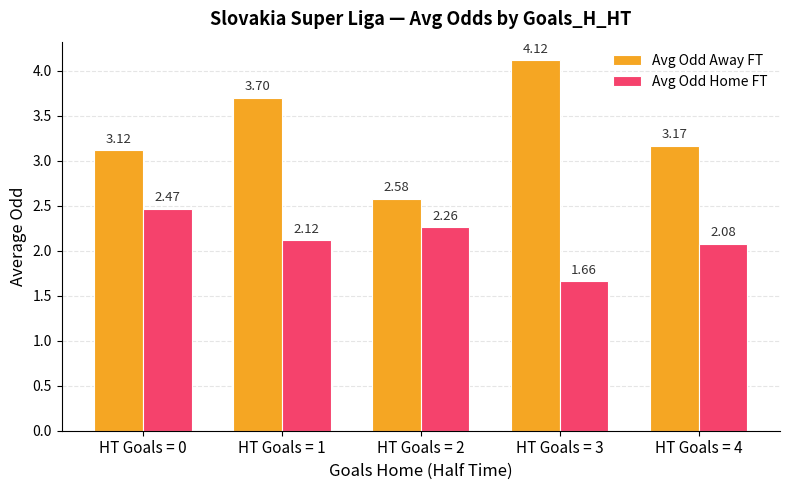

What is the greatest value displayed?

4.1